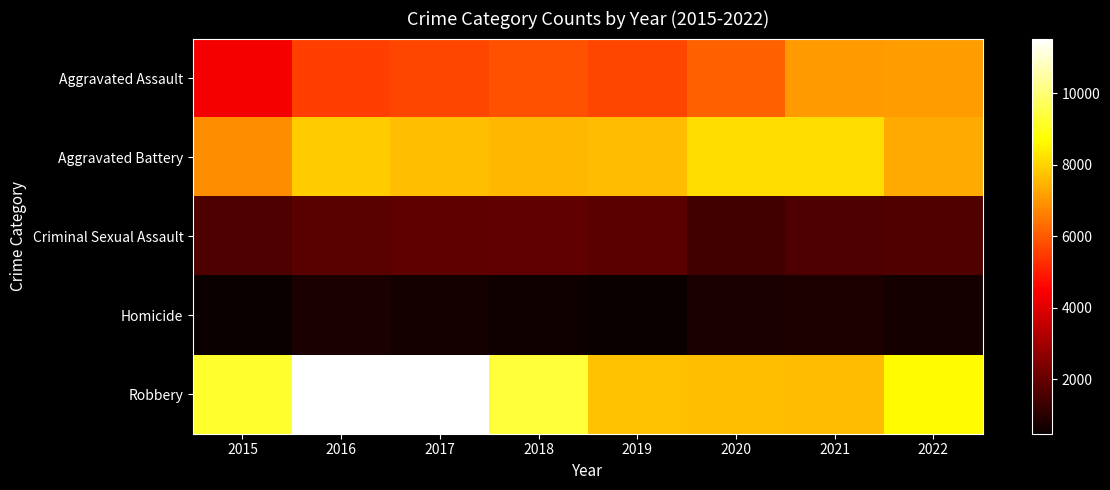

Which series has the largest total across all categories?

Robbery